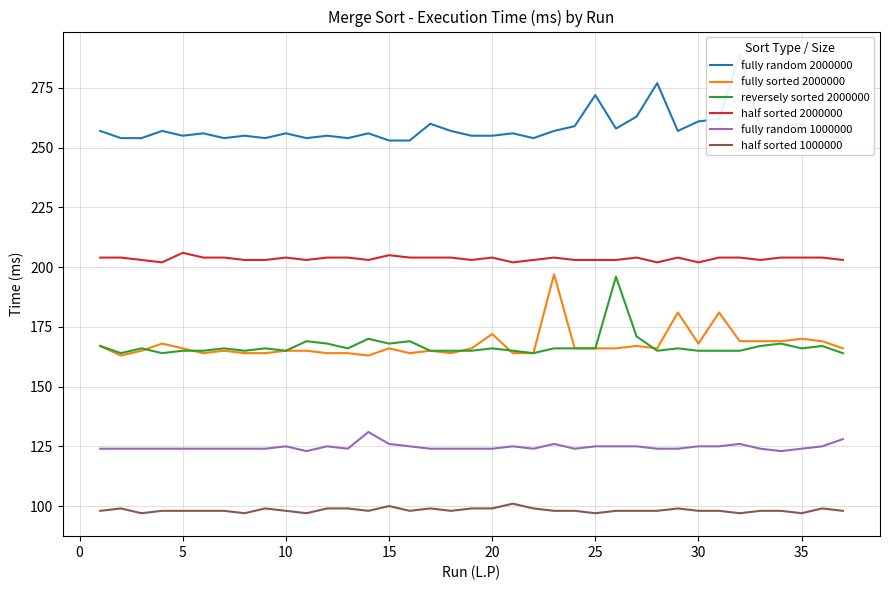

What is the lowest value of the reversely sorted 2000000 series?

164